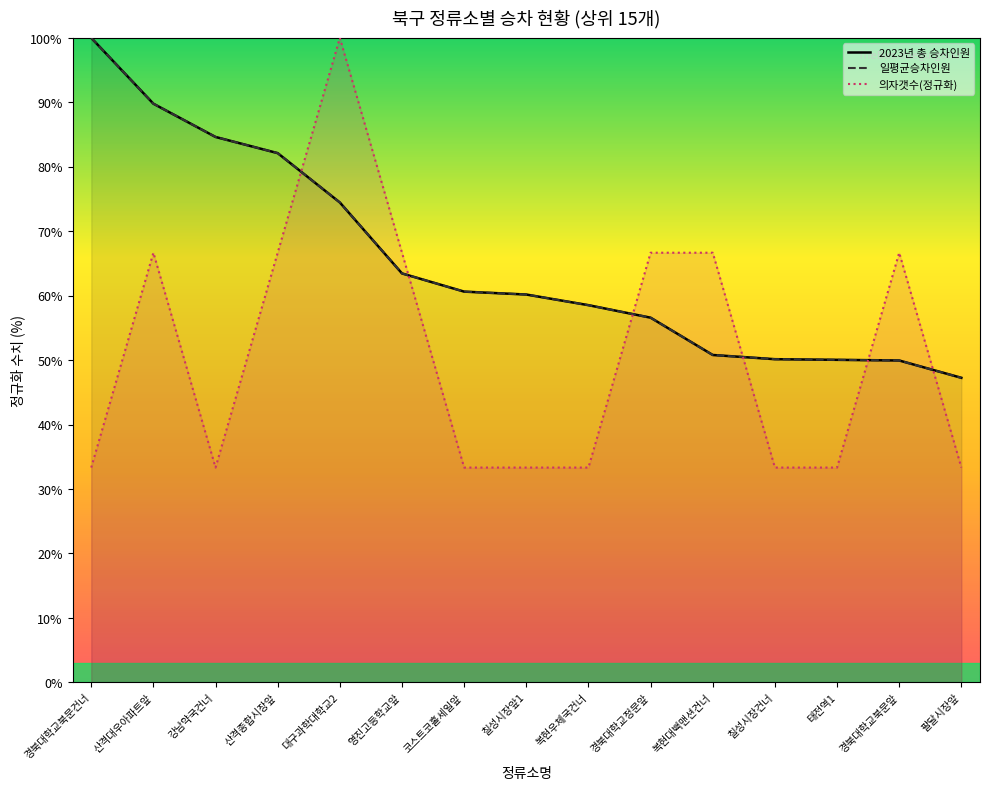

How many data points does each series have?

15